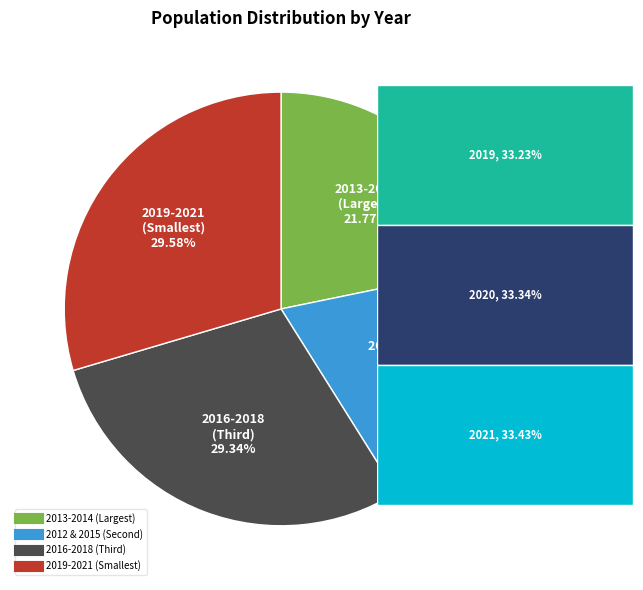

Does any single category account for the majority?

No